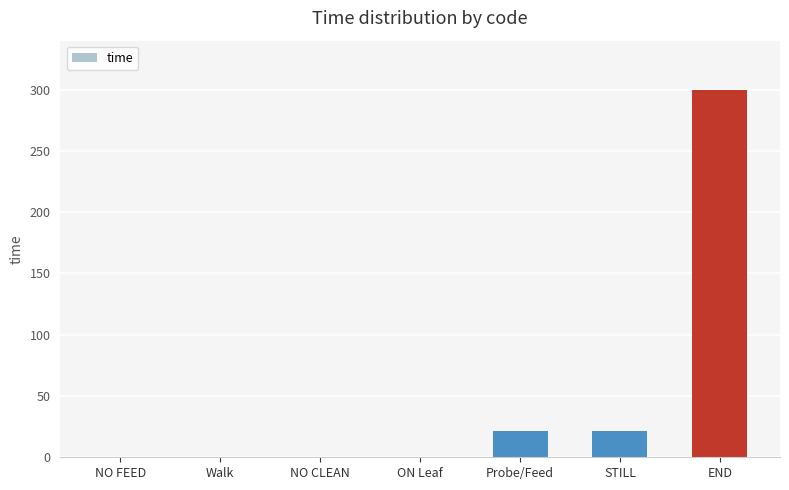

What is the approximate value at Probe/Feed?

21.5